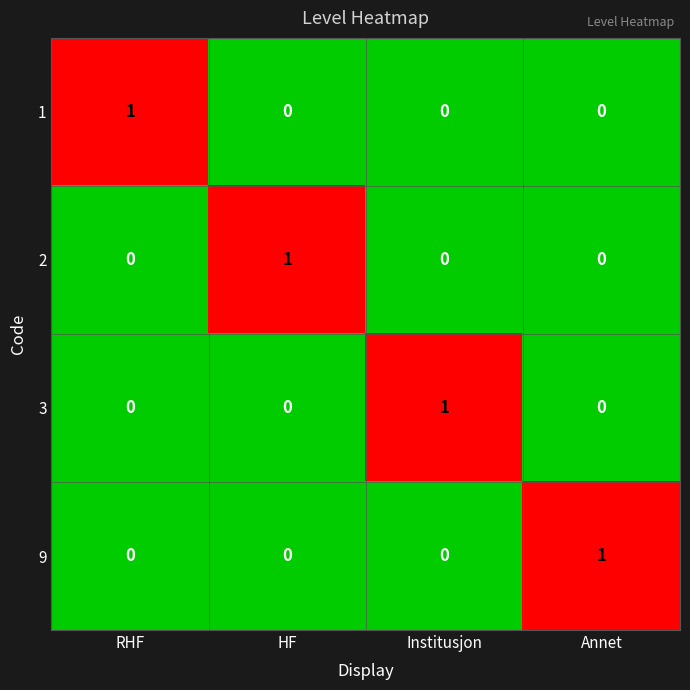

How many 3 values are between 0 and 1?

4